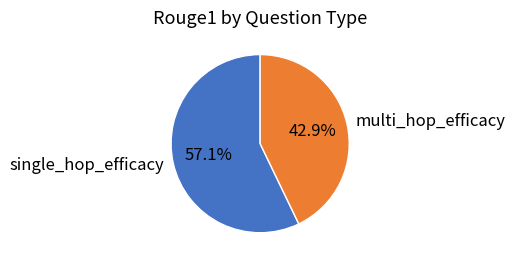

What is the largest slice in the pie chart?

single_hop_efficacy